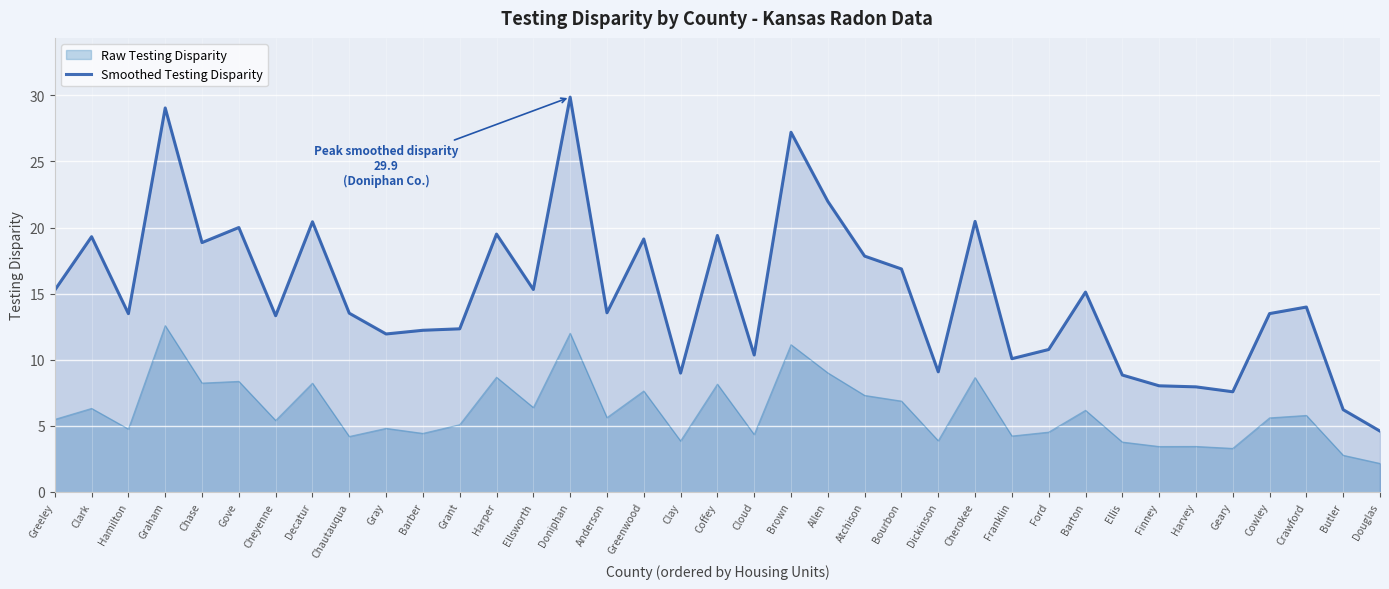

How many values exceed 13?

23